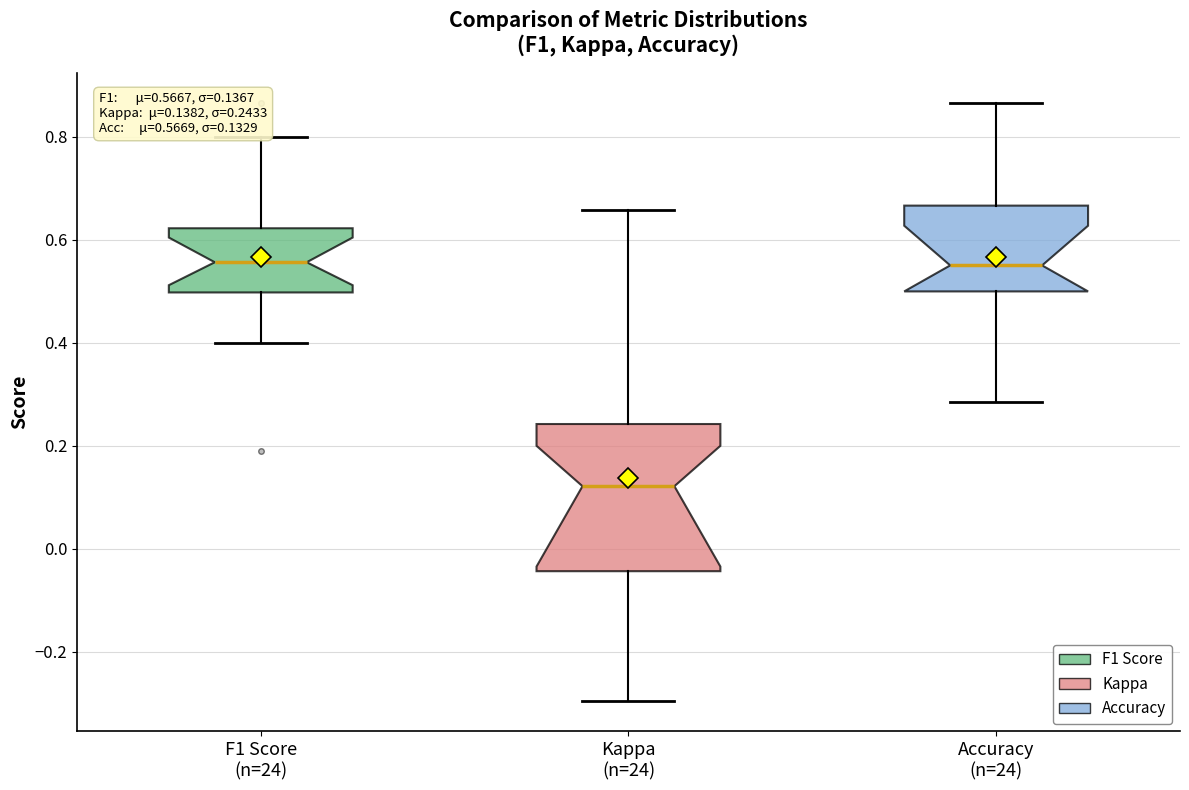

Which box is the tallest, from its lower edge to its upper edge?

Kappa (n=24)